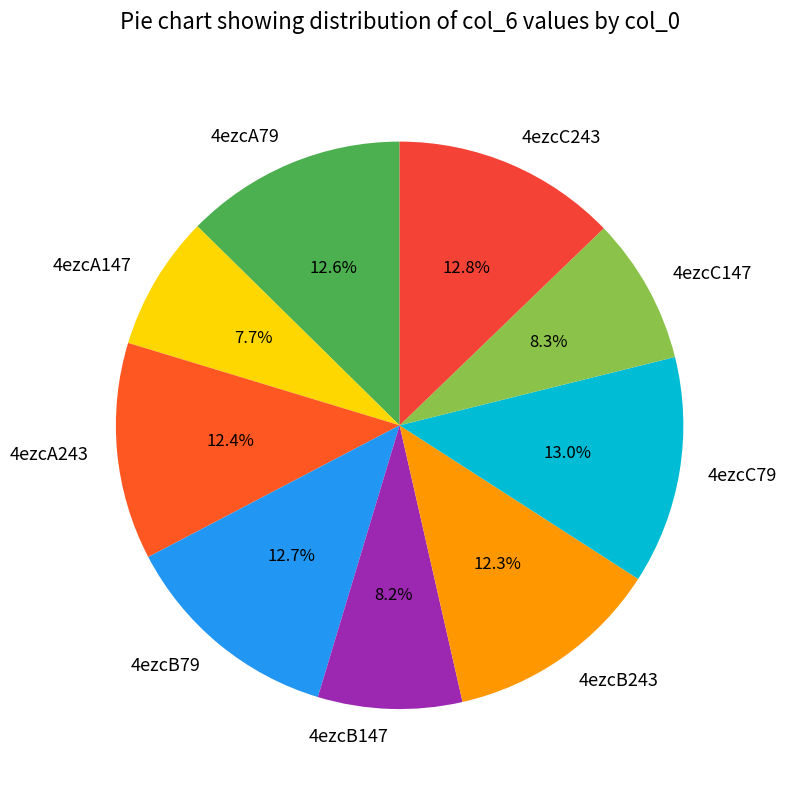

Is 4ezcC79 the majority of the pie?

No